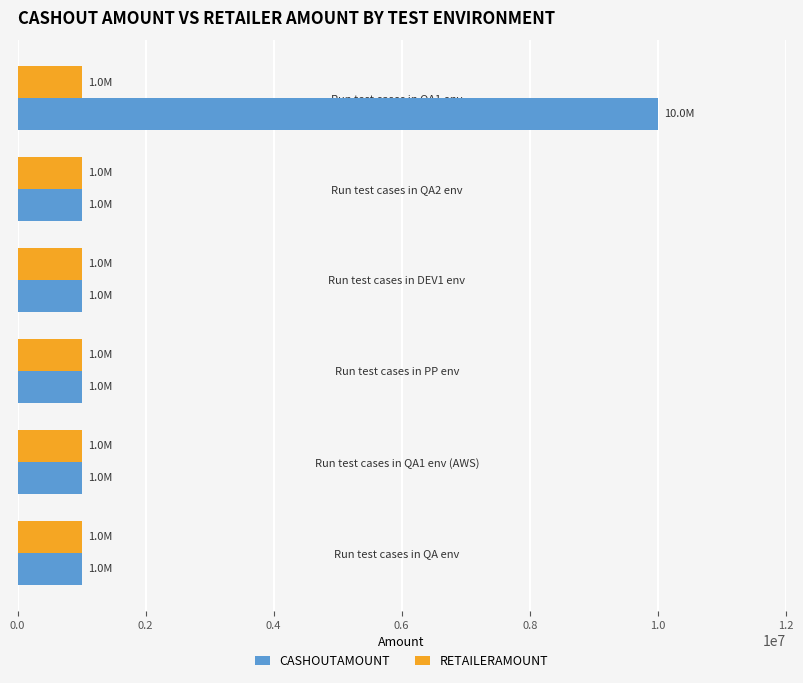

What value does the RETAILERAMOUNT series have at Run test cases in QA env?

1000000